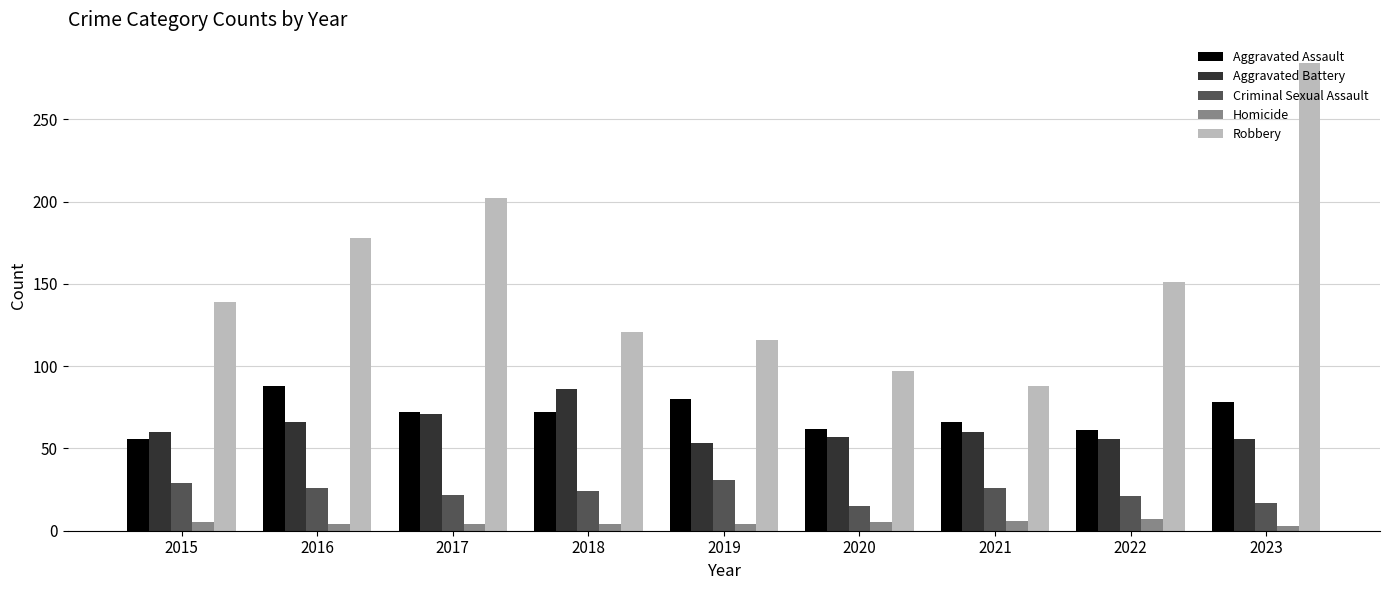

Is the value of Aggravated Battery at 2023 greater than the value of Robbery at 2019?

No